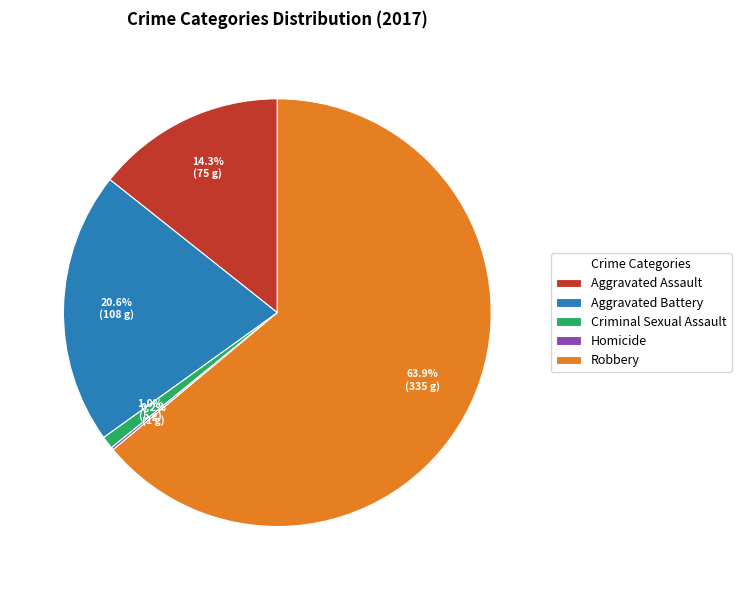

What percentage do Criminal Sexual Assault and Aggravated Assault together represent?

15.3%